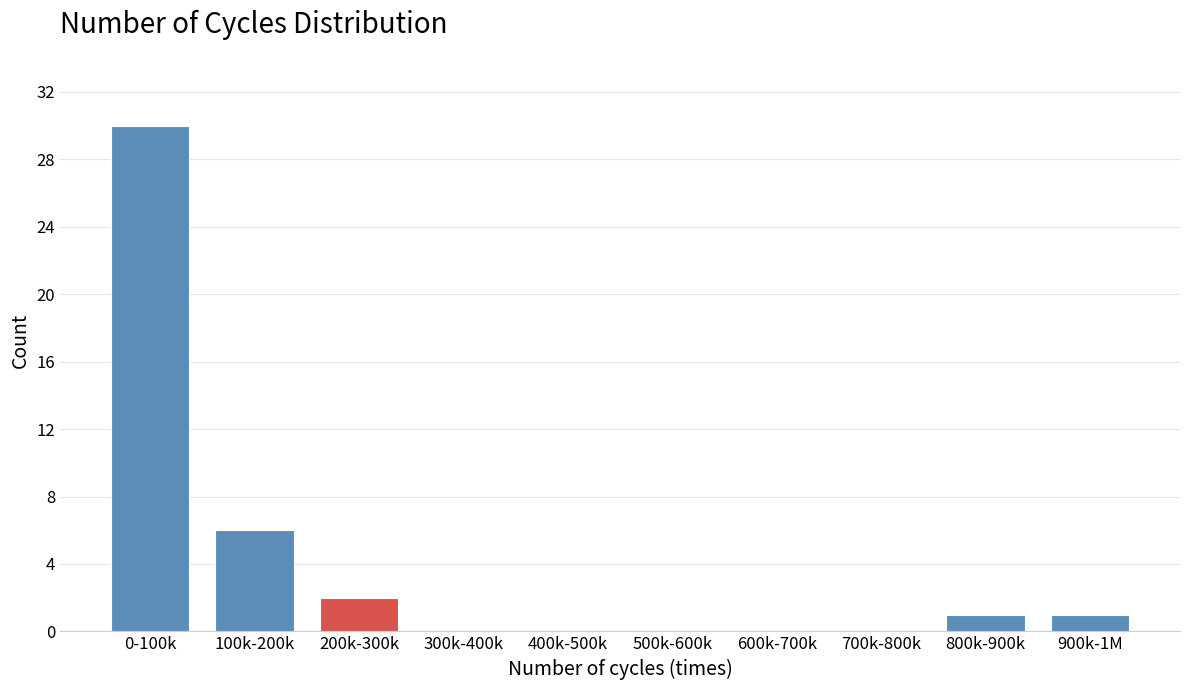

Reading right to left, list all the values displayed in this chart.

900k-1M=1	800k-900k=1	700k-800k=0	600k-700k=0	500k-600k=0	400k-500k=0	300k-400k=0	200k-300k=2	100k-200k=6	0-100k=30